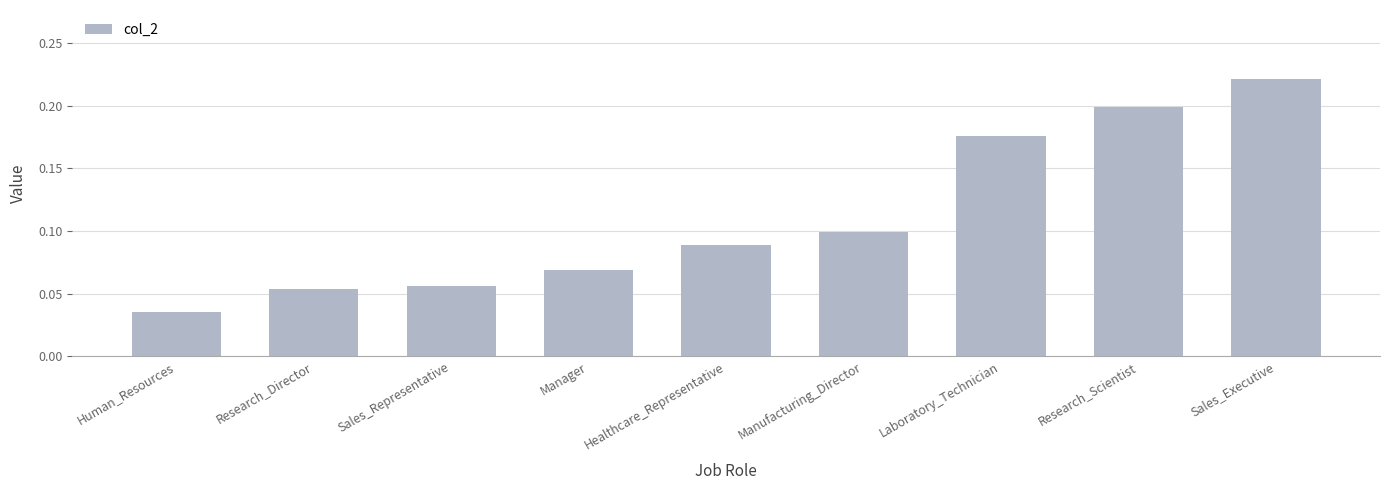

How many values are between 0 and 1?

9